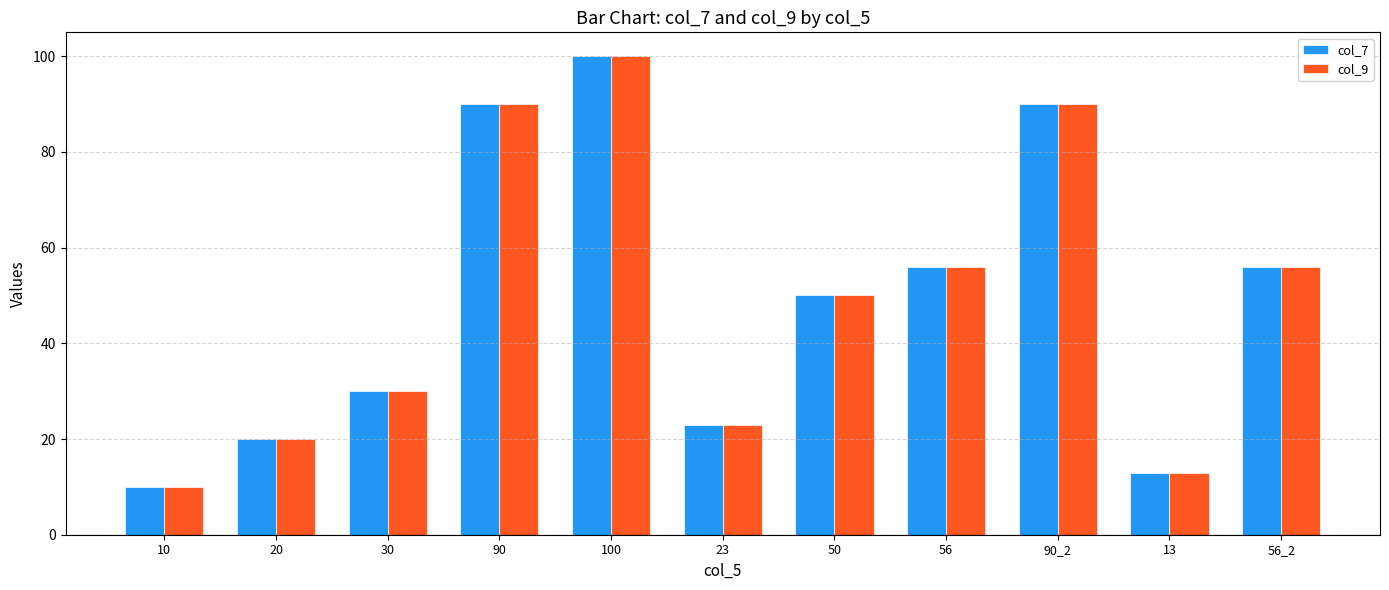

The value of col_9 at 90 is 90. True or false?

True